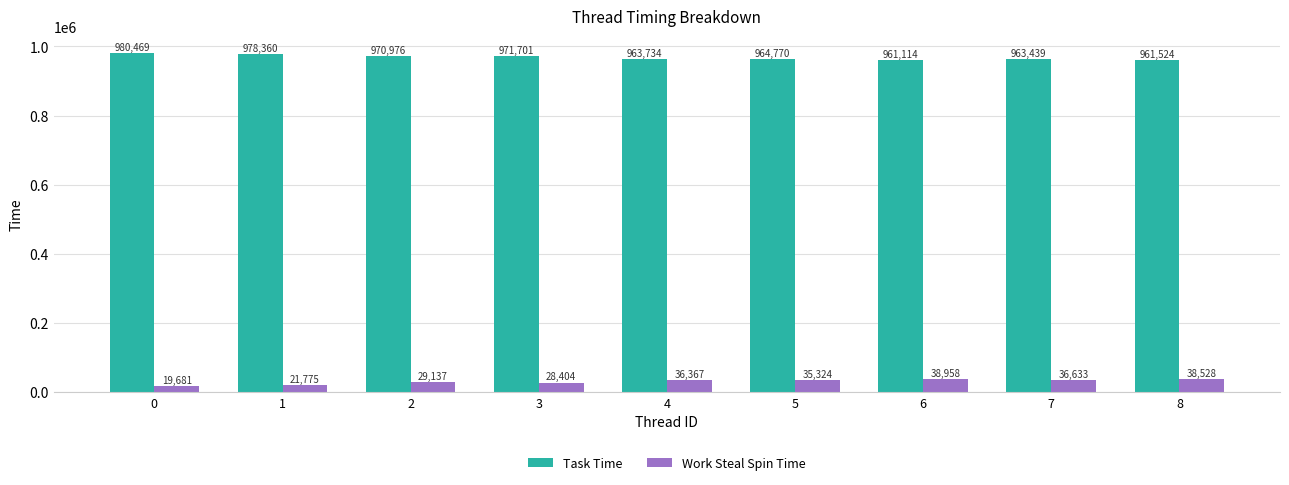

True or false: Task Time has a value of 971701 at 3.

True